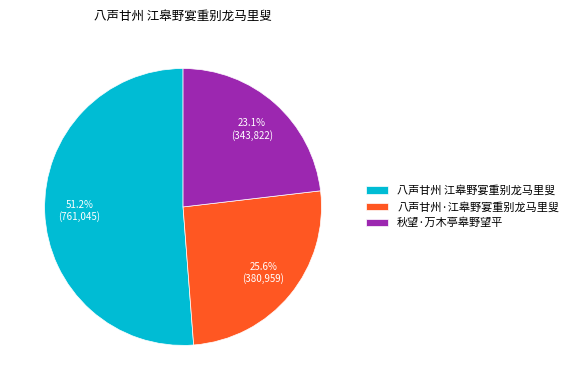

Is it true that 八声甘州·江皋野宴重别龙马里叟 is 26% of the pie?

True